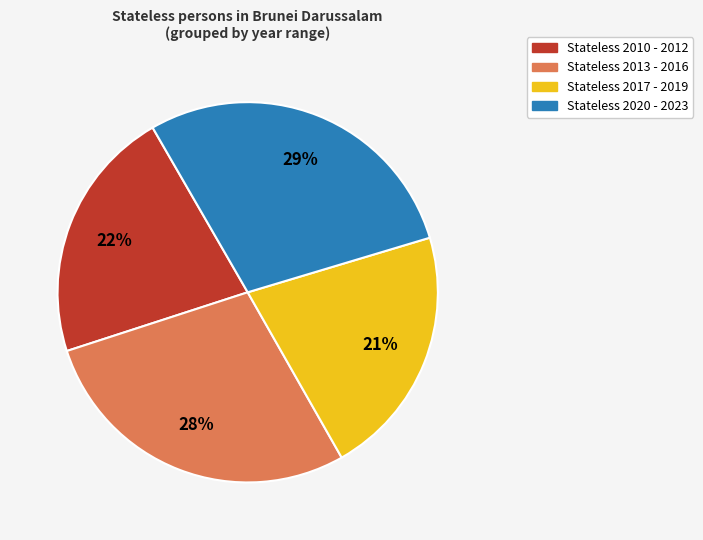

To the nearest percent, what is the average slice percentage?

25%